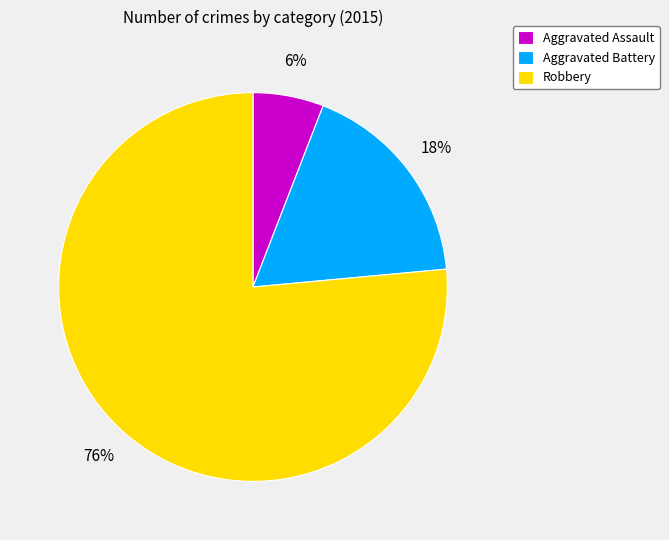

Between Robbery and Aggravated Battery, which is larger?

Robbery